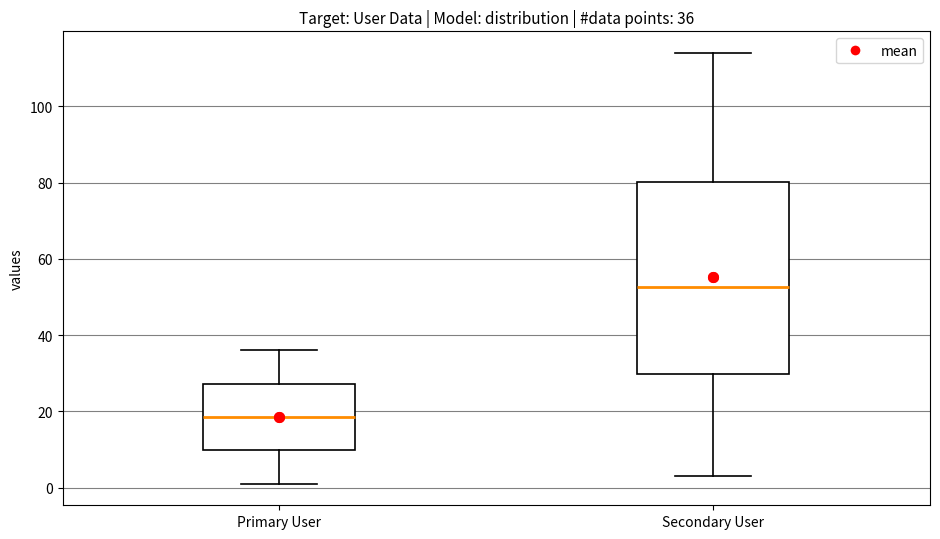

Which box is the tallest, from its lower edge to its upper edge?

Secondary User